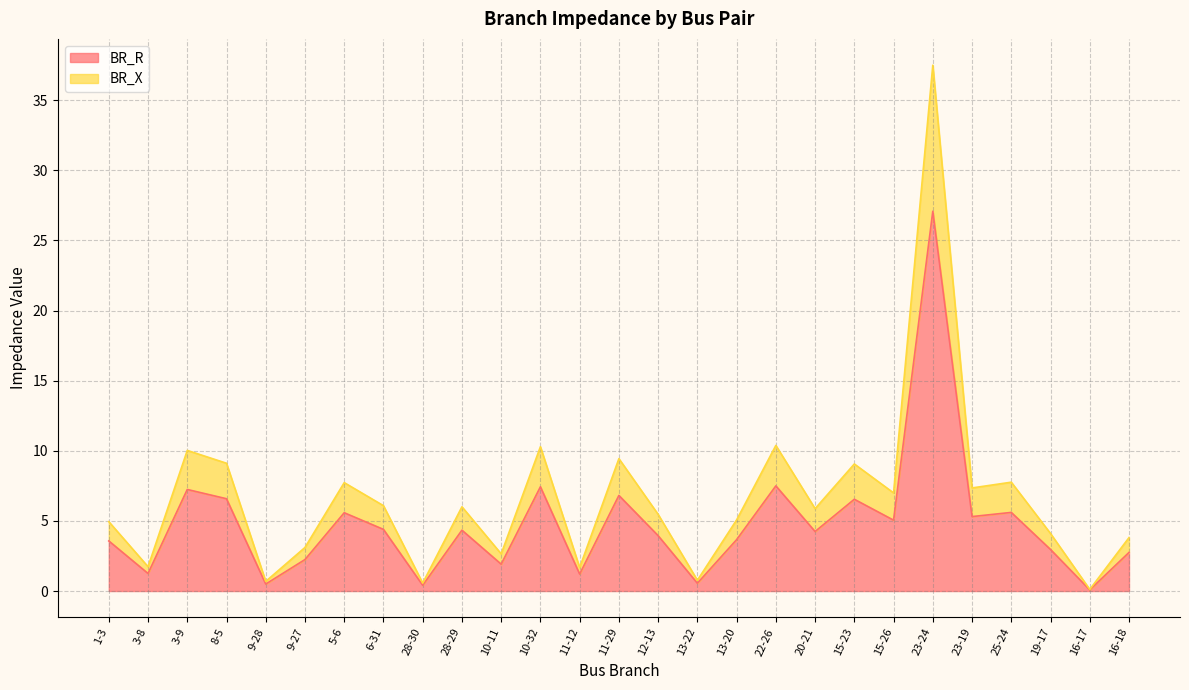

What is the lowest value of the BR_X series?

0.1